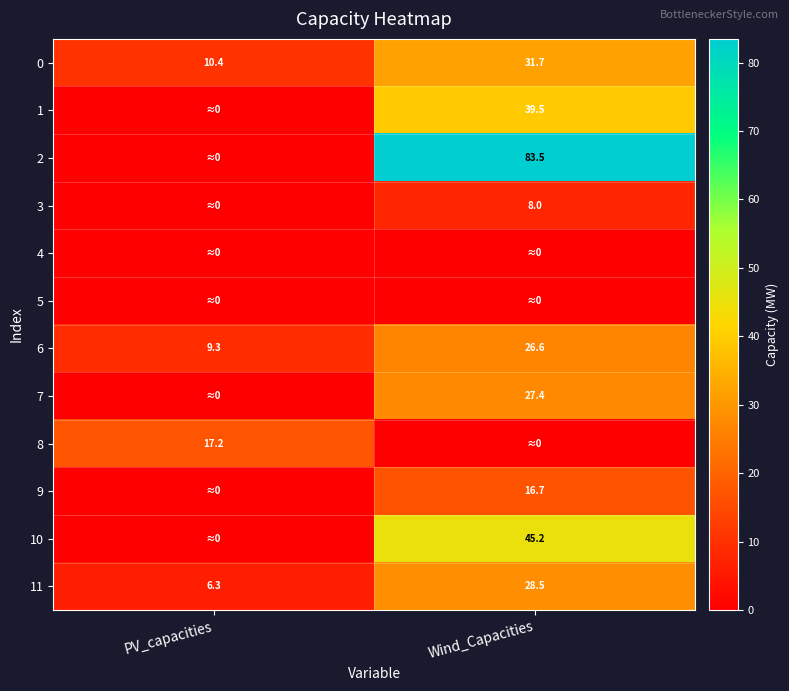

Where is 11 nearest to the value 17?

PV_capacities